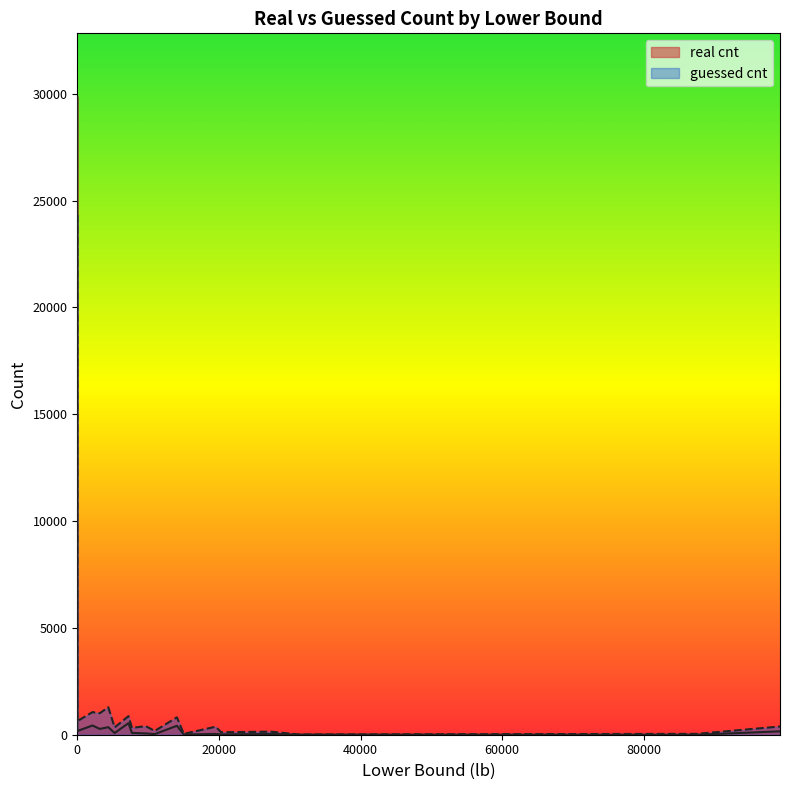

What is the difference between the second highest and second lowest values in the real cnt series?

537